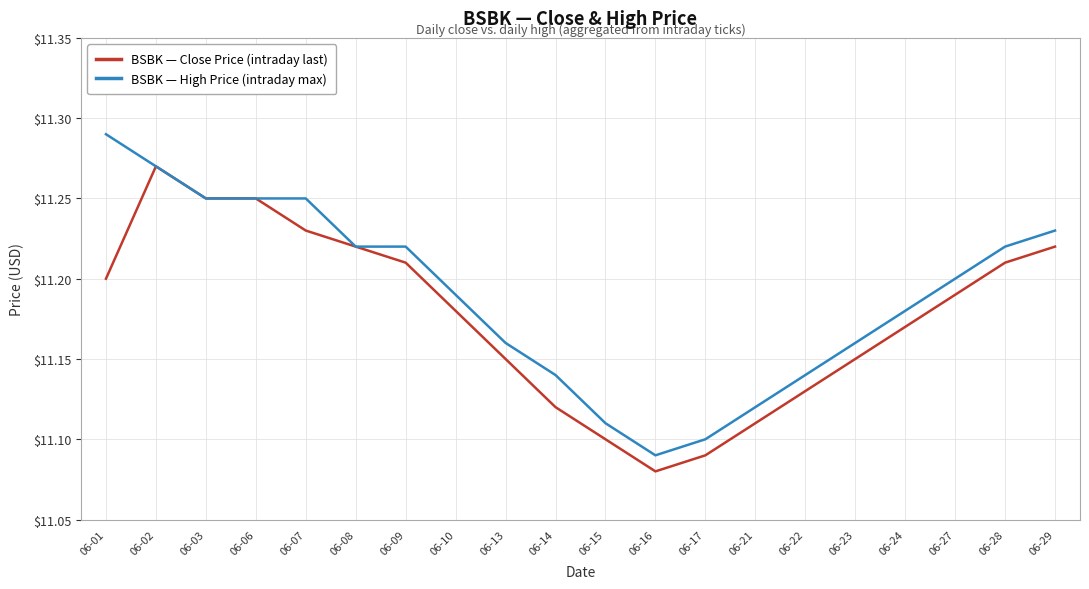

Is the value of BSBK — High Price (intraday max) at 06-16 greater than the value of BSBK — Close Price (intraday last) at 06-02?

No